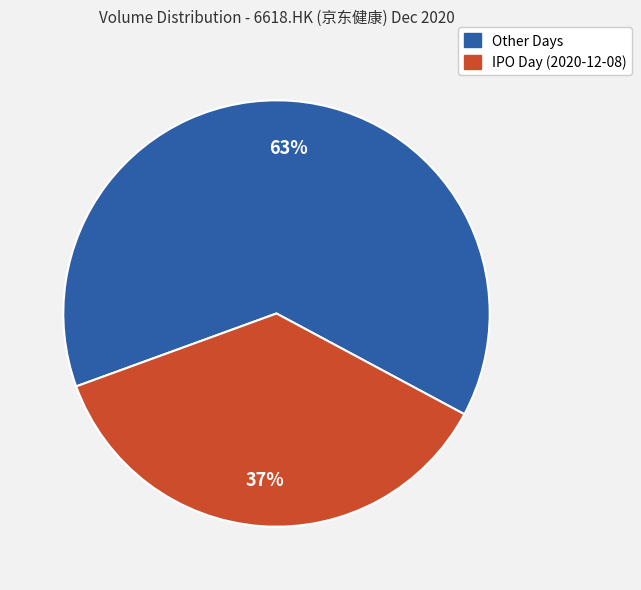

To the nearest percent, what is the combined percentage of Other Days and IPO Day (2020-12-08)?

100%